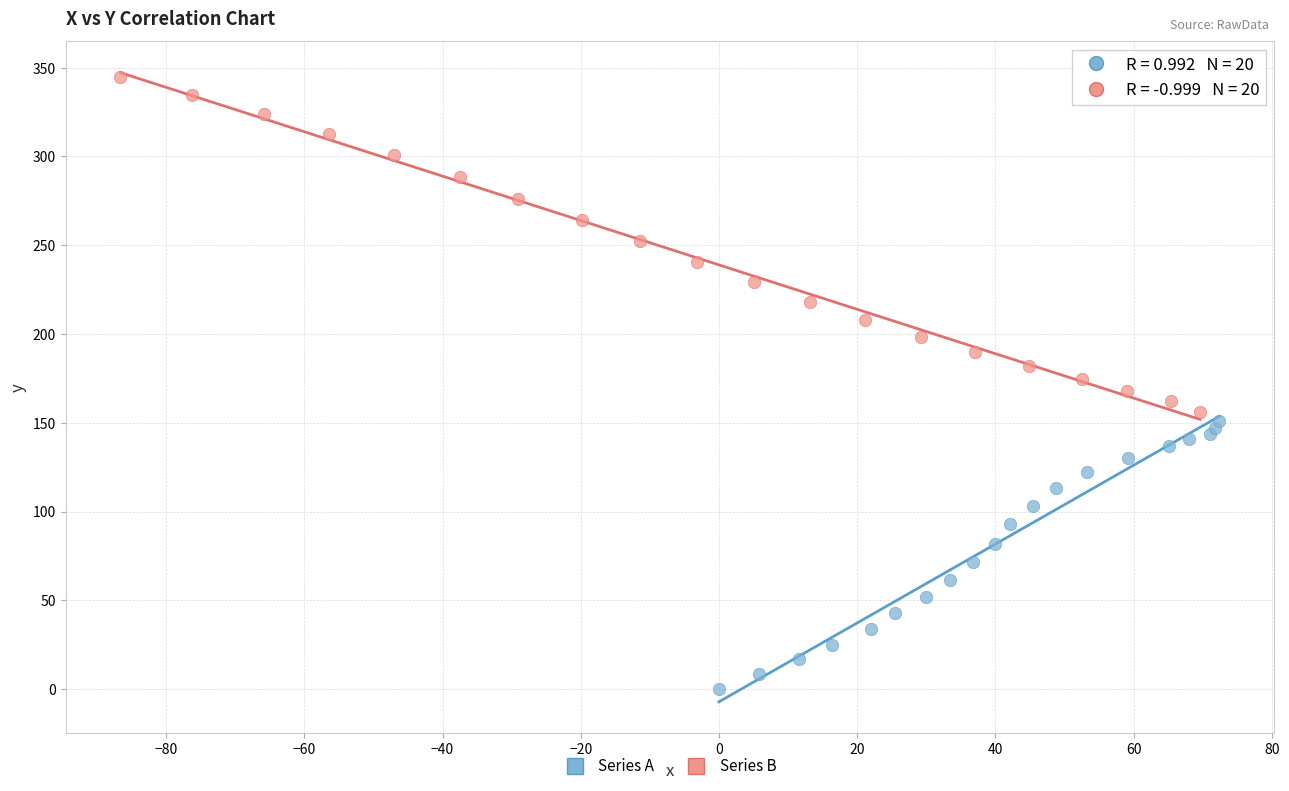

What are all the series names shown in the legend?

Series A, Series B